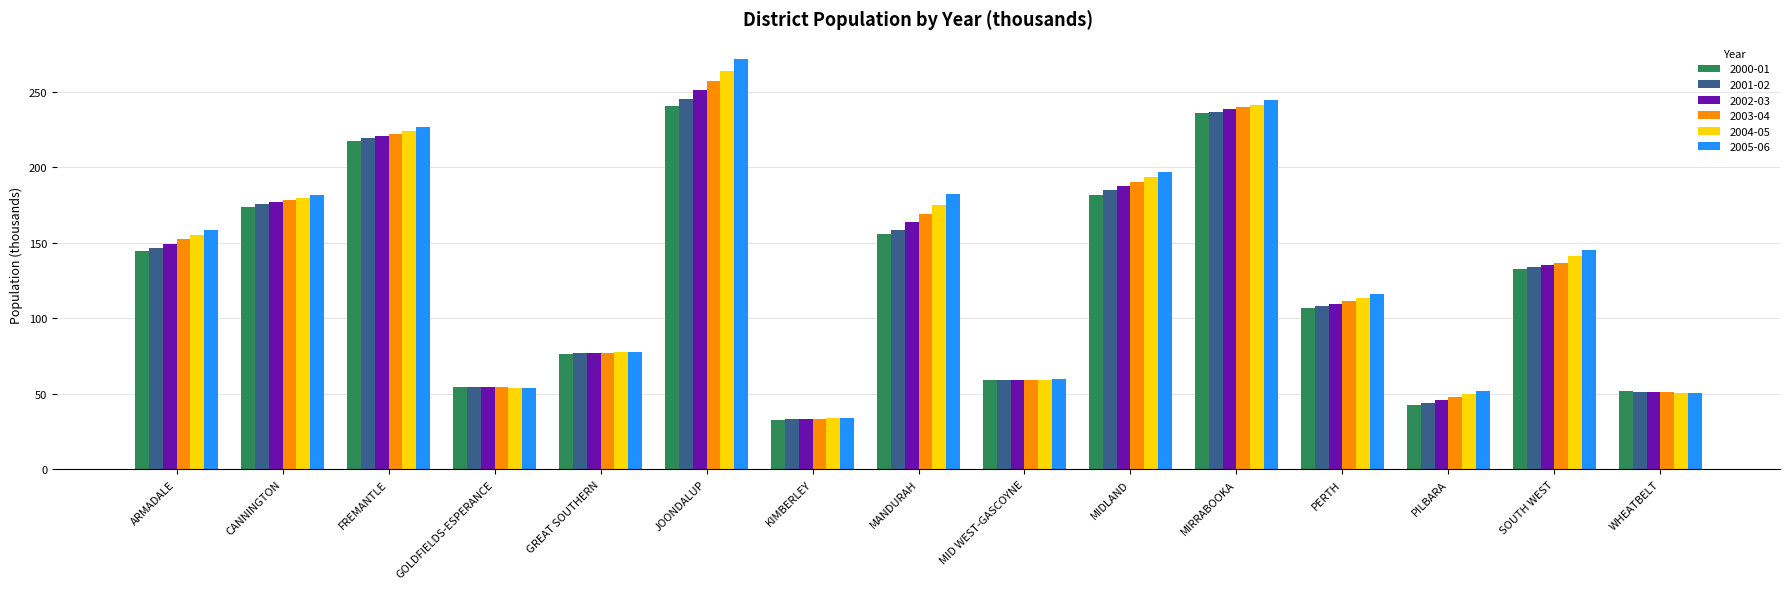

What is the difference between the maximum and minimum values in the 2004-05 series?

229.9